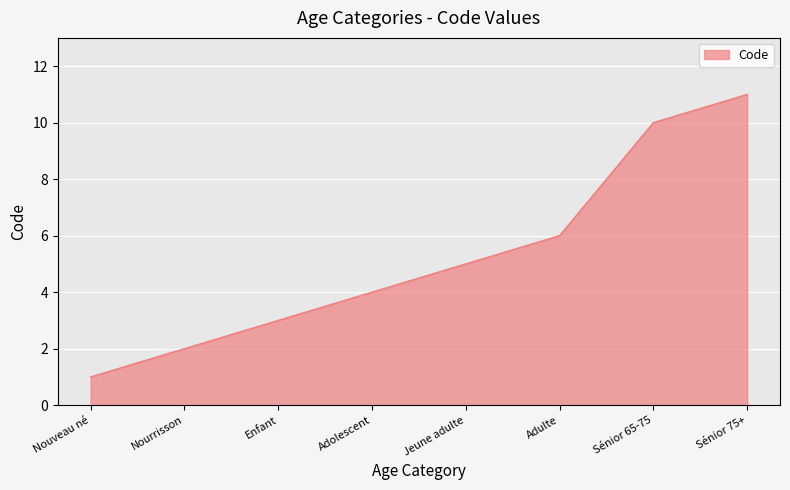

What is the change in value from Adolescent to Jeune adulte?

+1